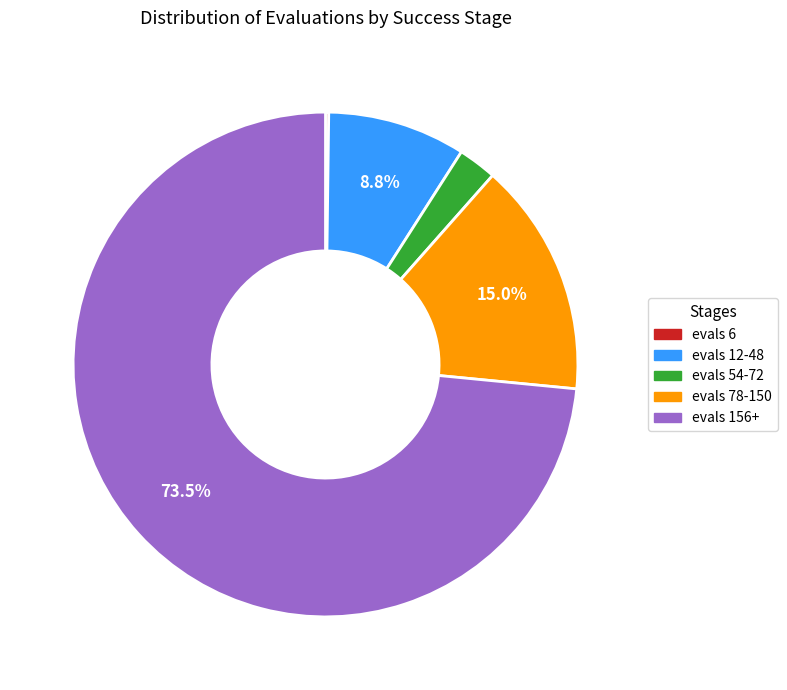

What is the largest slice in the pie chart?

evals 156+